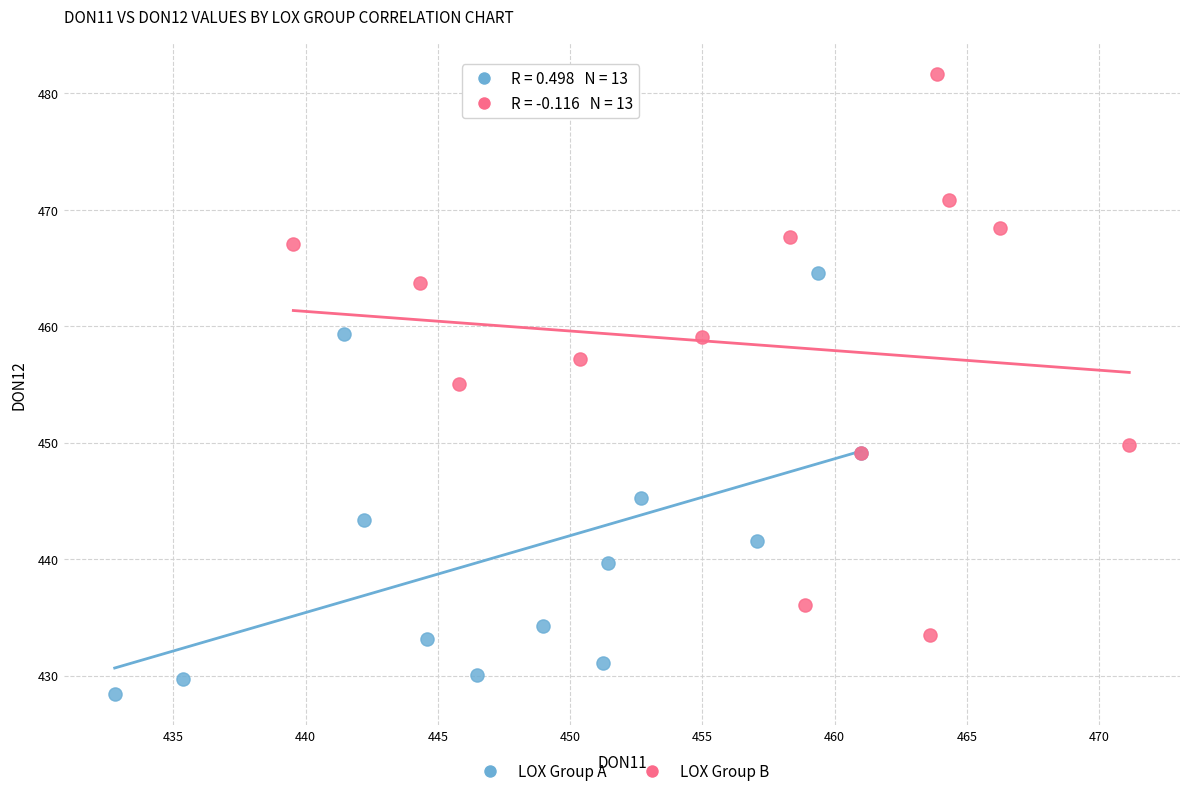

Which series contains the highest Y value?

LOX Group B